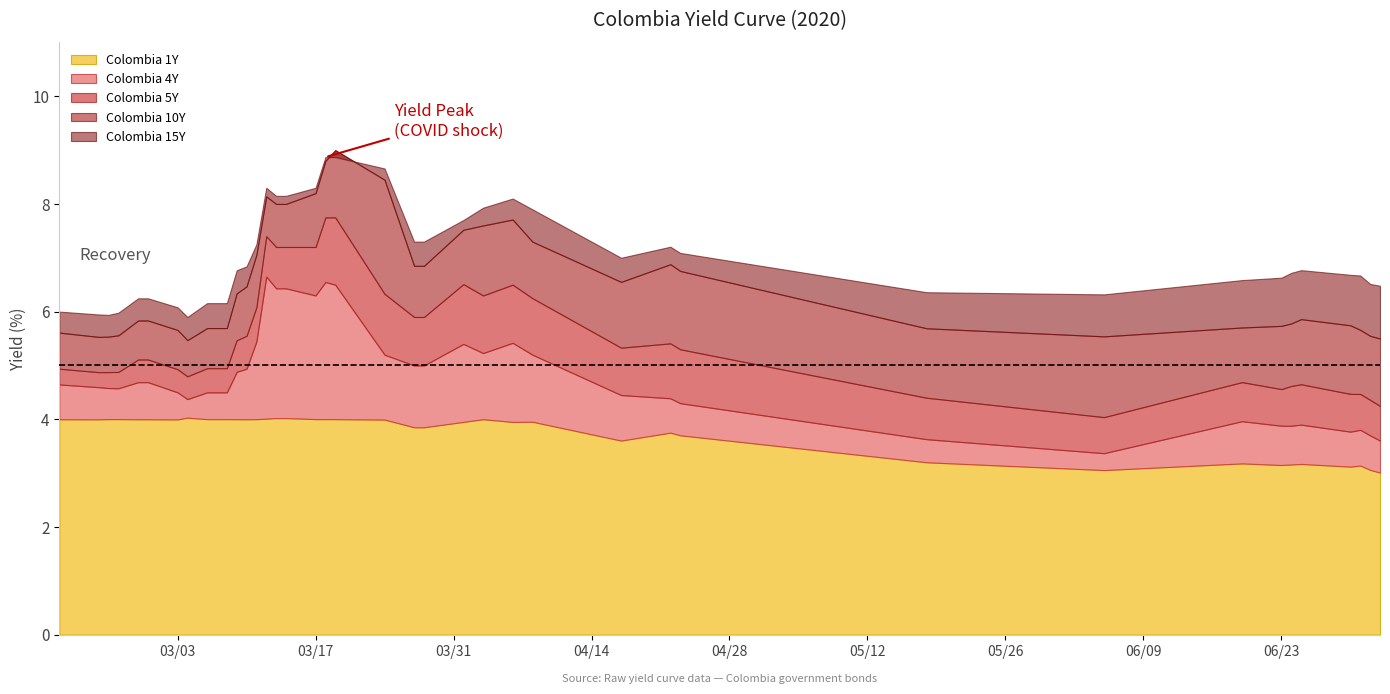

At which category does Colombia 4Y reach its first local peak?

14